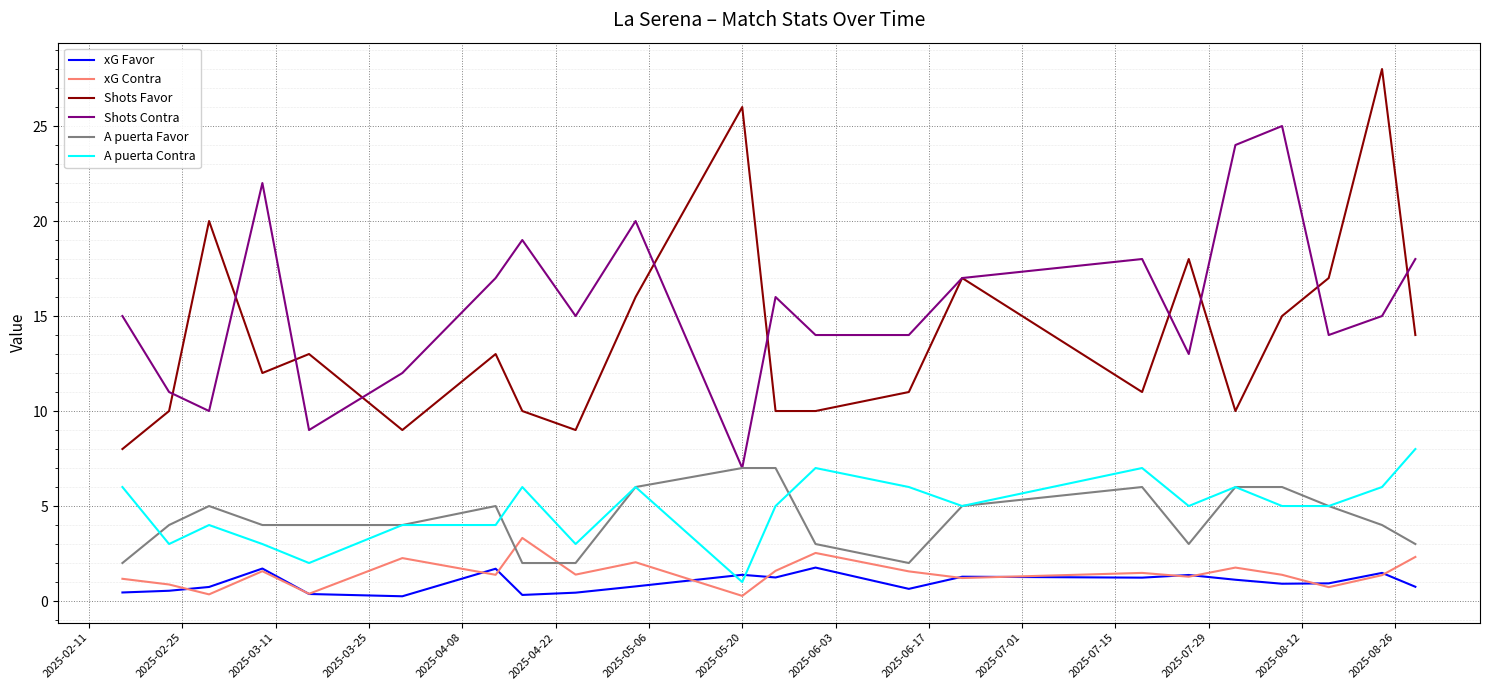

What is the minimum value for A puerta Favor?

2.0